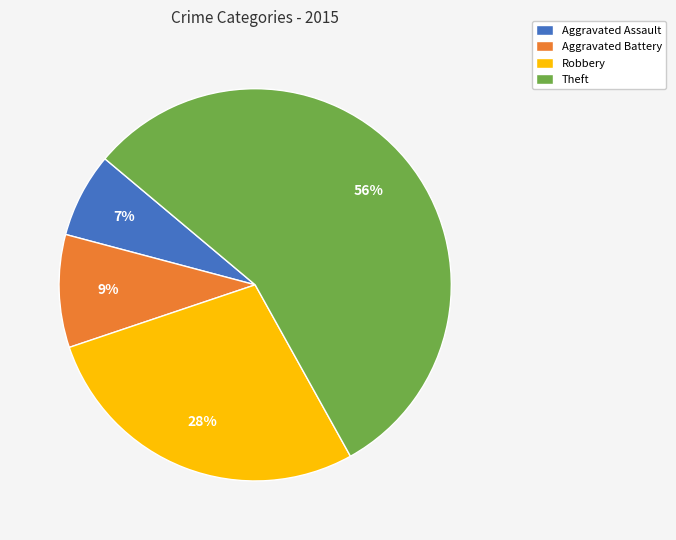

To the nearest percent, what percentage of the pie is Robbery?

28%